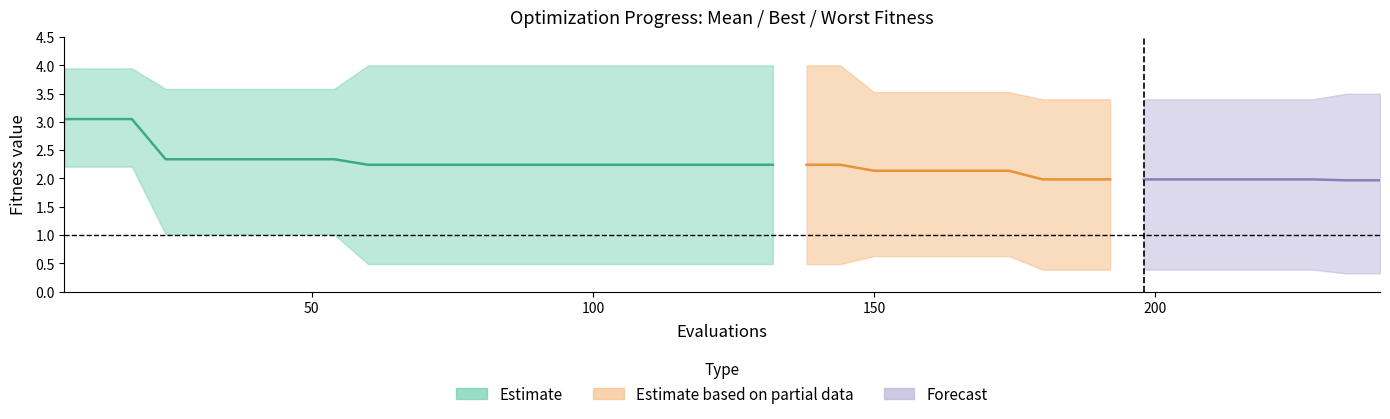

What is the sum of all mean values?

89.3